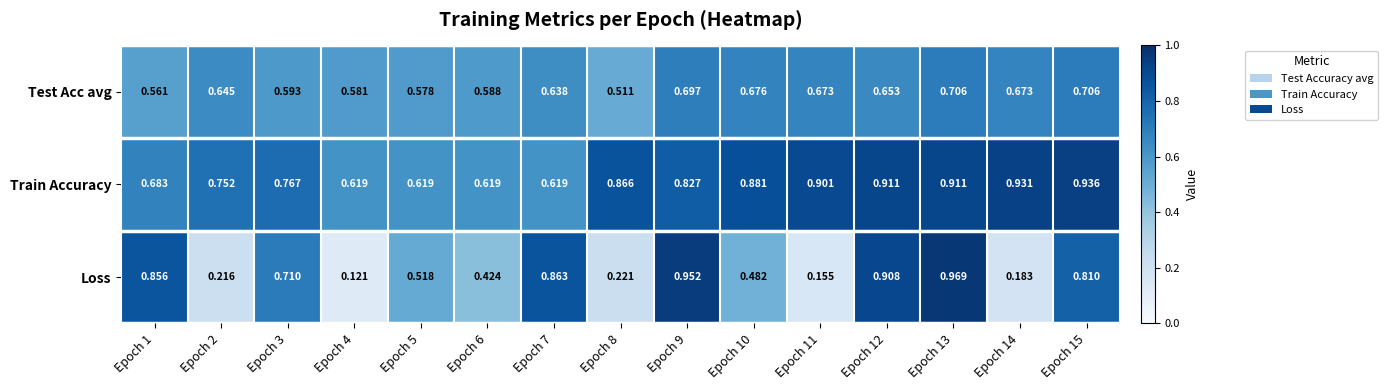

Which series has the largest total across all categories?

Train Accuracy